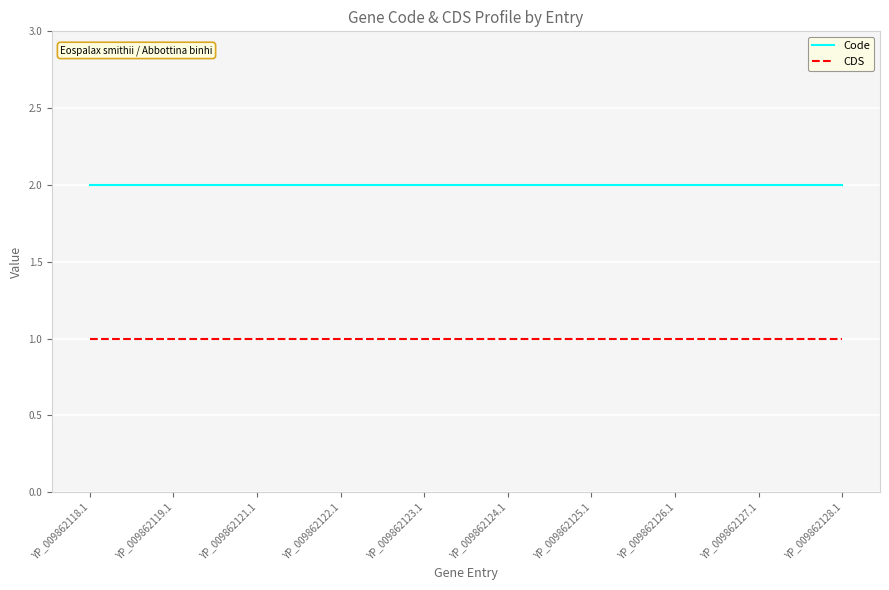

True or false: CDS and Code intersect in this chart.

False